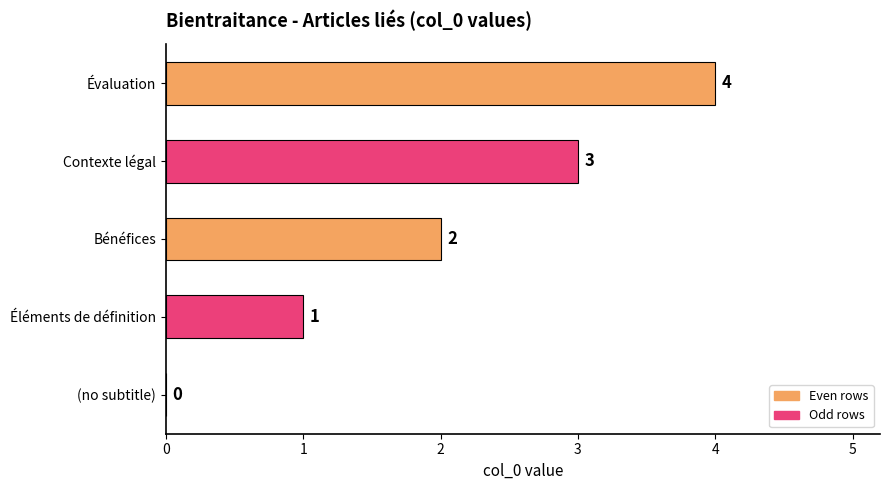

At which category does the chart reach its peak across all series?

Évaluation